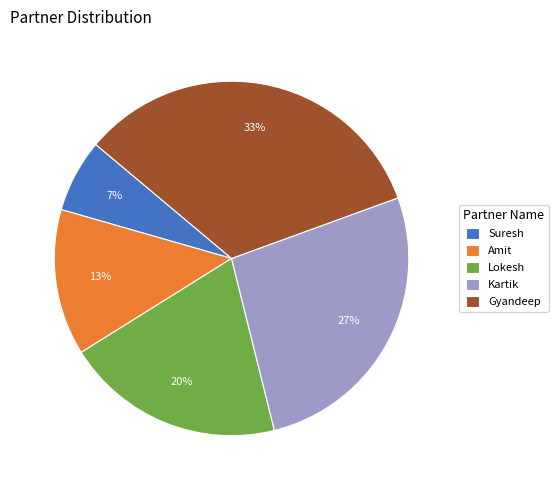

Which has a higher value, Amit or Gyandeep?

Gyandeep